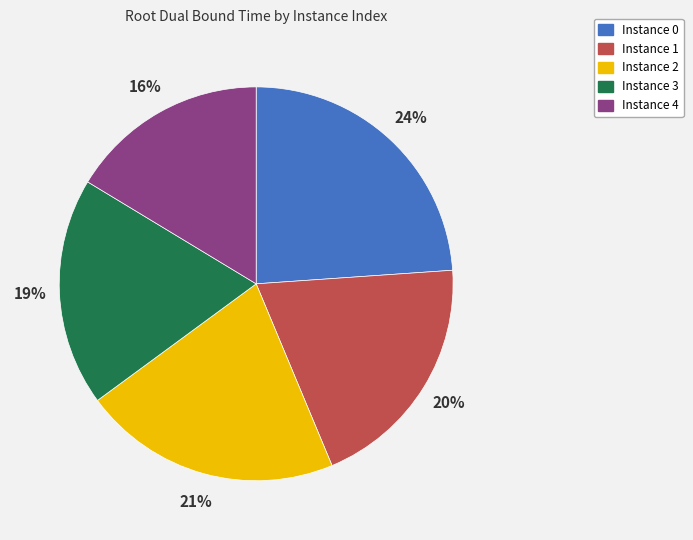

To the nearest percent, what is the difference between the largest and smallest slice percentages?

8%